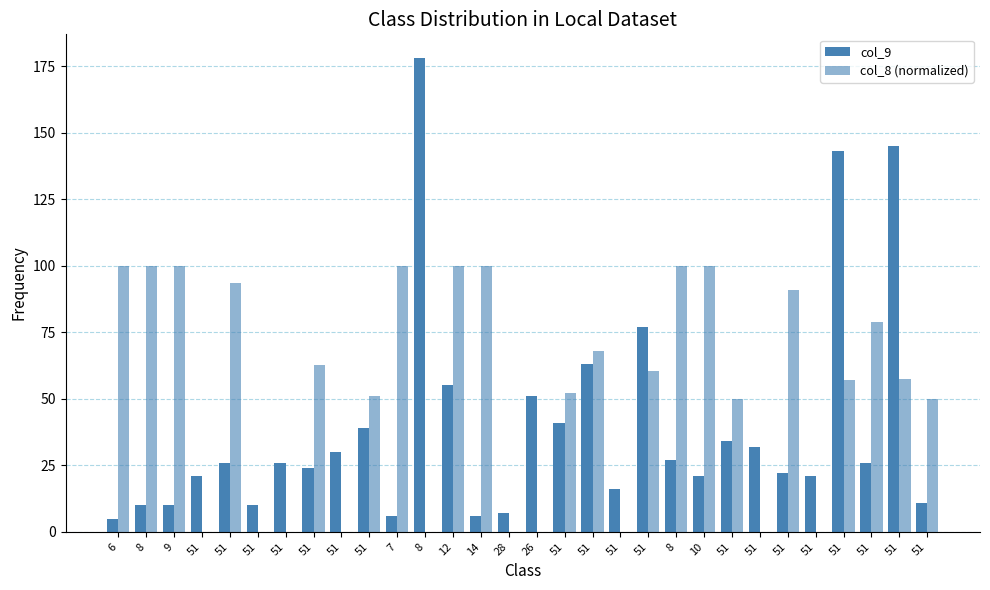

Are the bars grouped side by side (vs. stacked)?

Yes